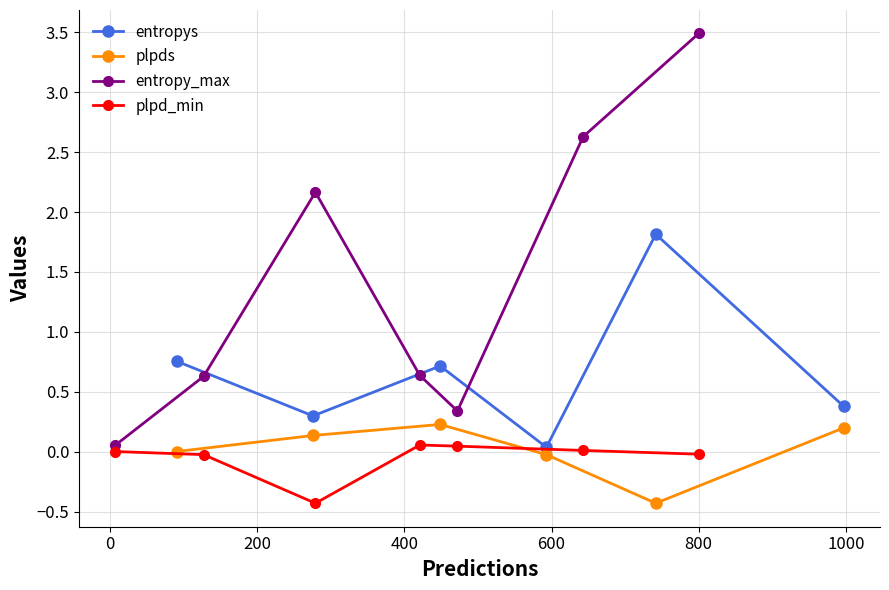

How many interior local valleys does the entropys series have?

2